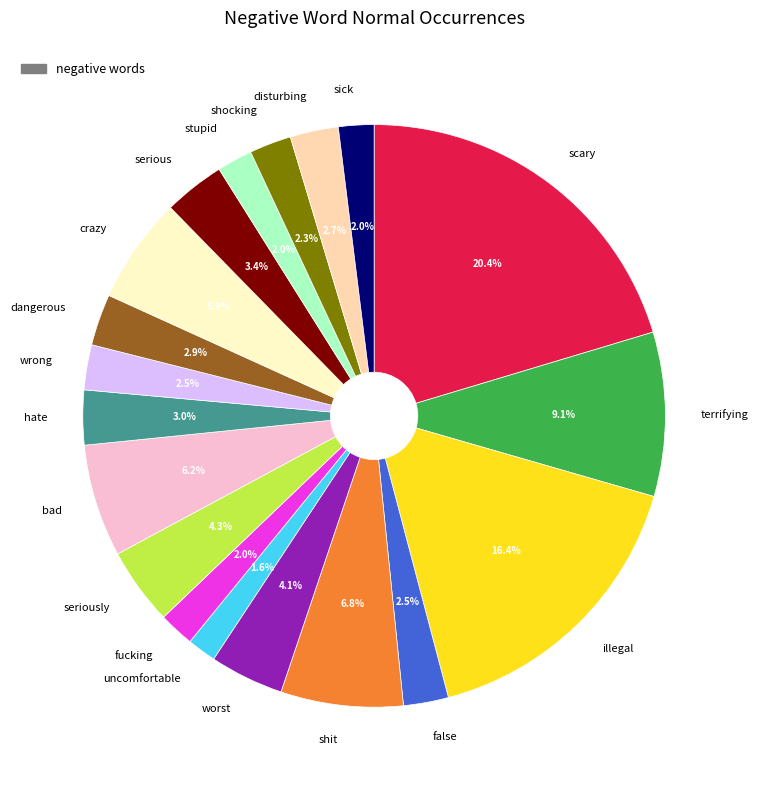

To the nearest percent, what is the difference between the largest and smallest slice percentages?

19%